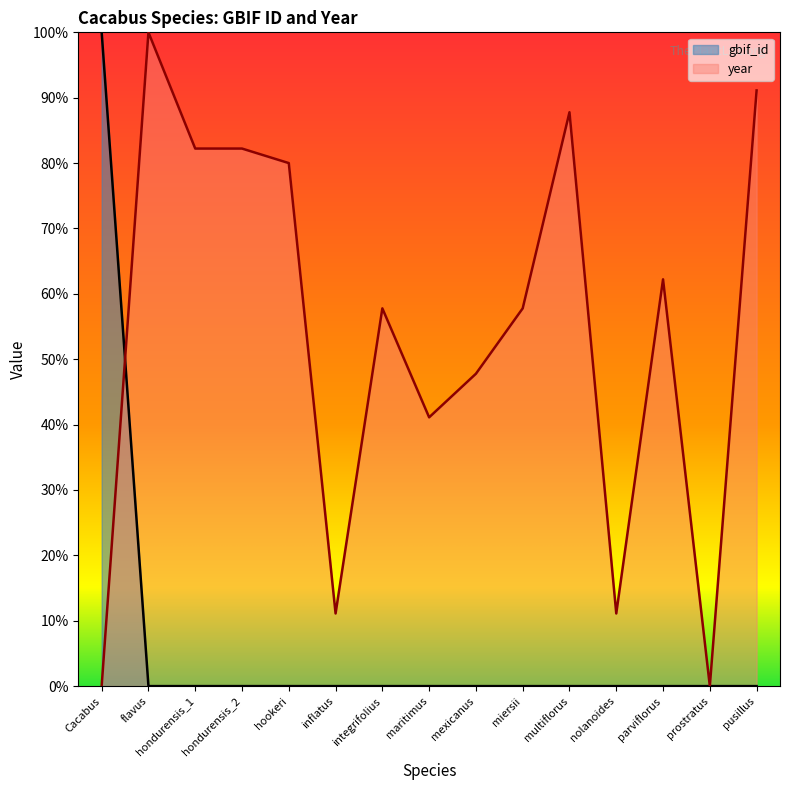

The value of gbif_id at pusillus is 58.6. True or false?

False